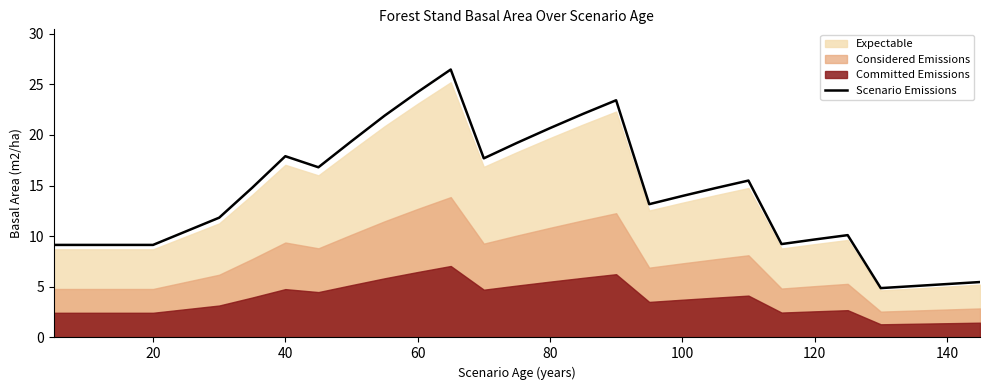

Is it true that the value at 60 is 15.9?

False